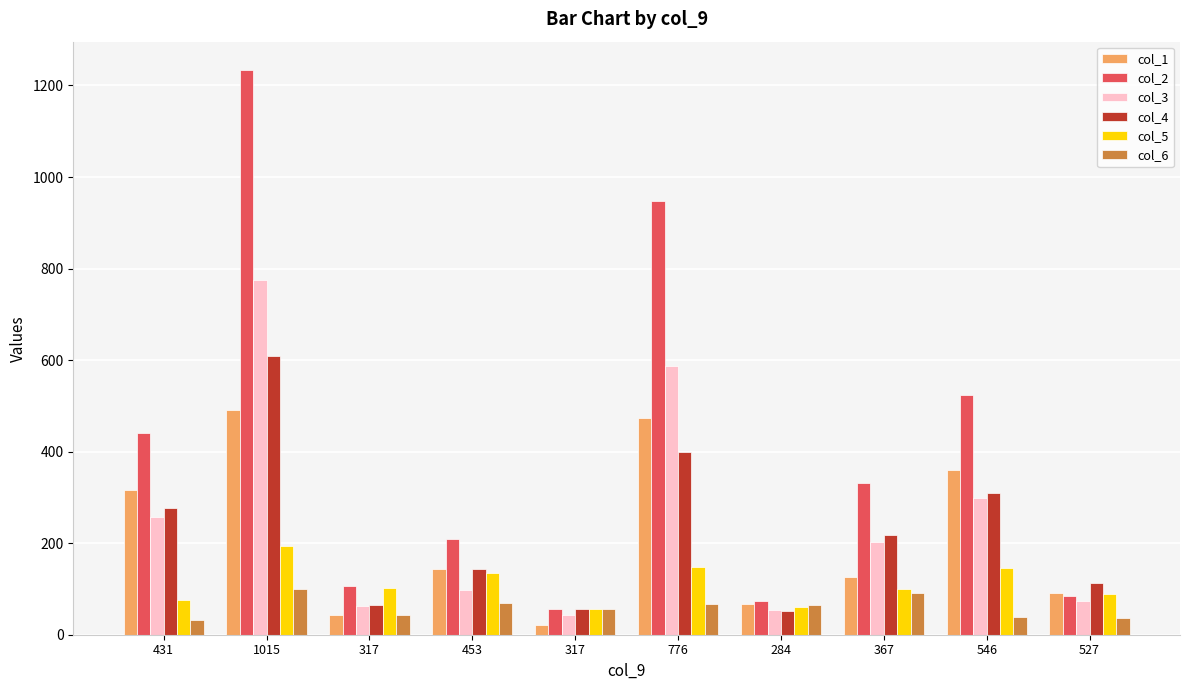

At how many categories does at least one series exceed 182?

6